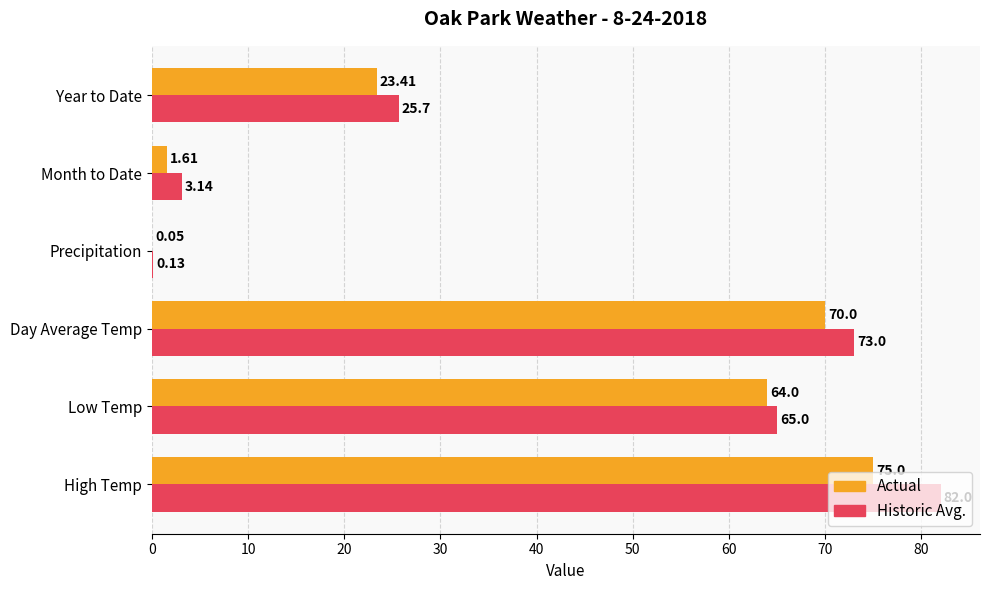

At which label does Historic Avg. reach its peak?

High Temp